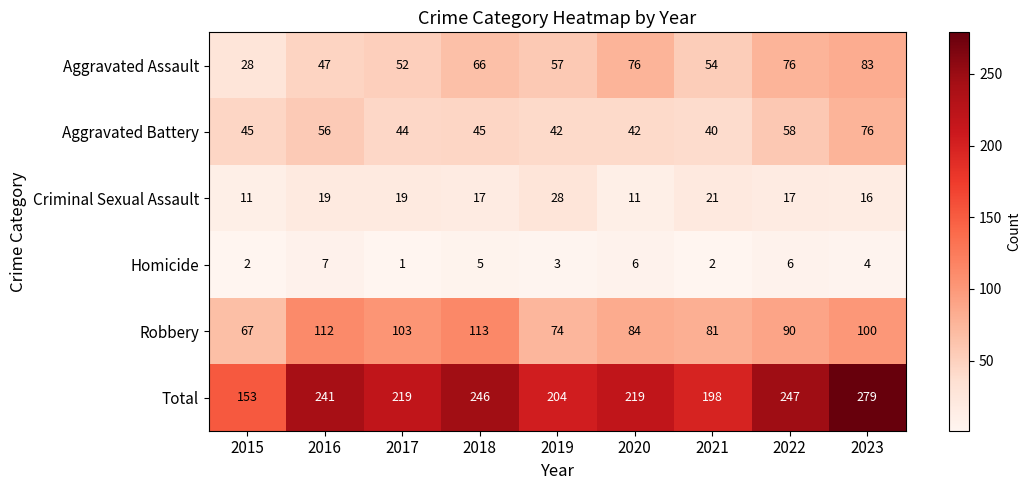

How many values in the Aggravated Assault series are below 57?

4